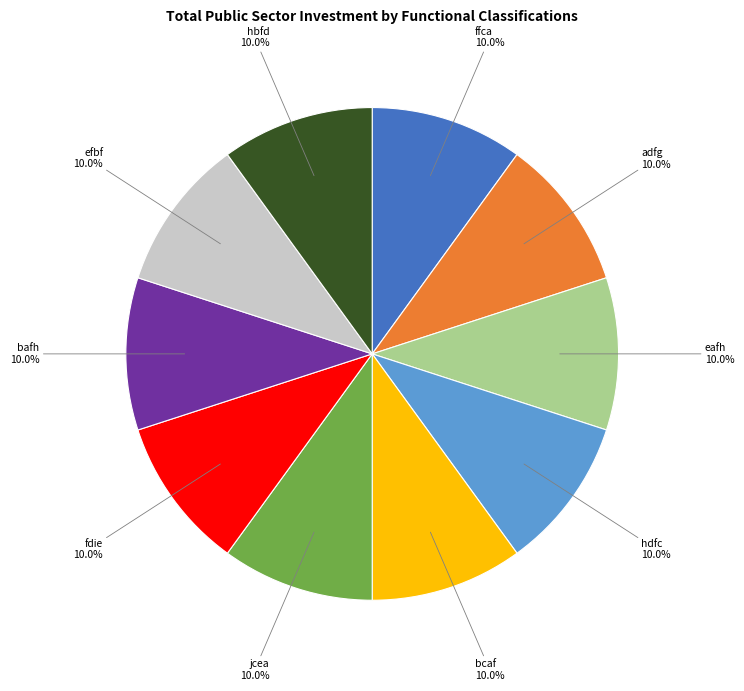

Count the number of slices in the pie.

10